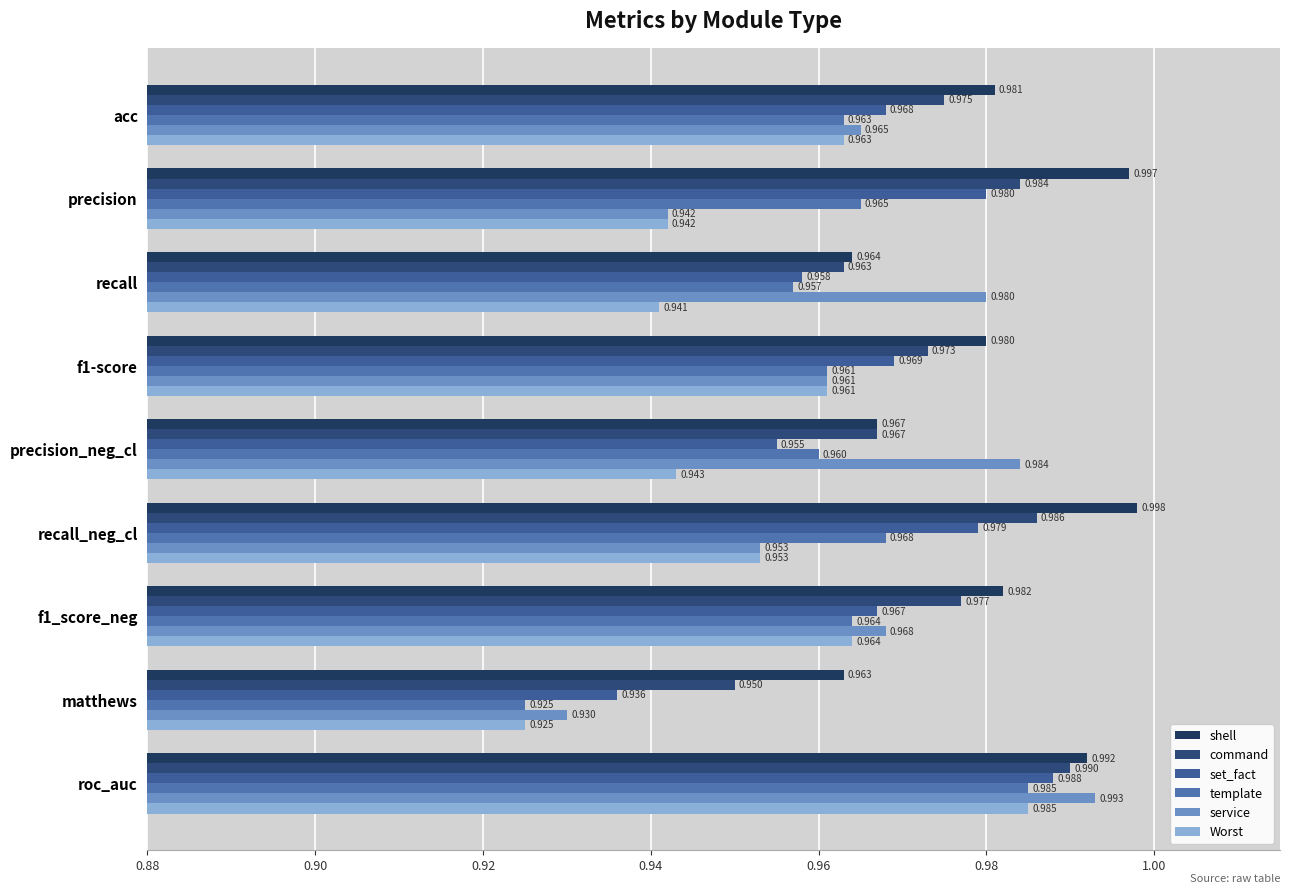

Does the chart contain stacked bars?

No